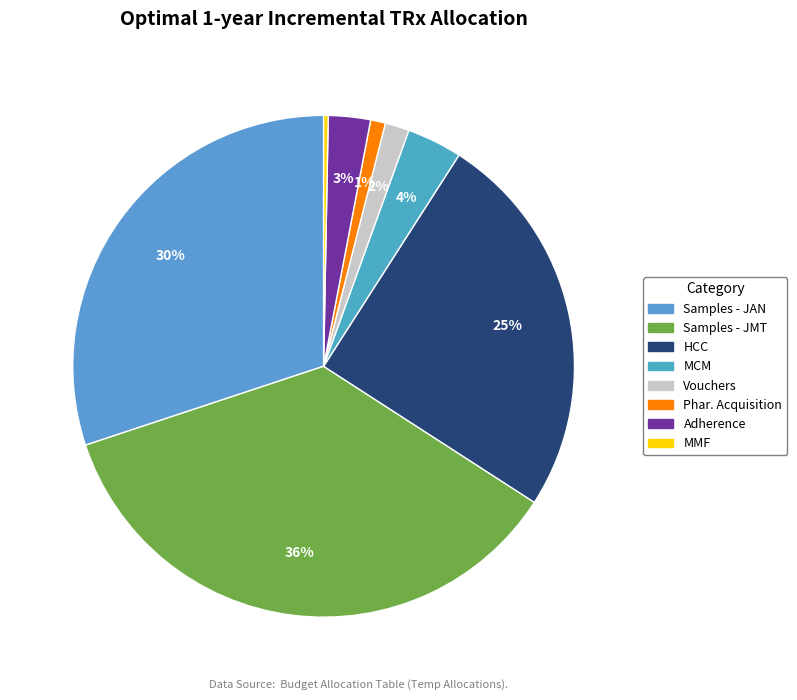

Which category has the smallest portion of the pie?

MMF